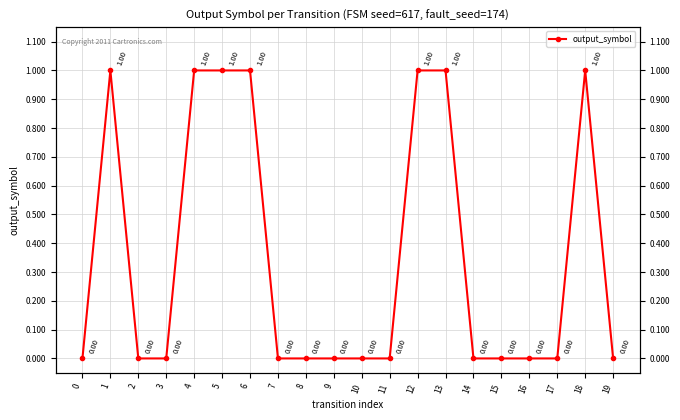

How many lines are shown in the chart?

1